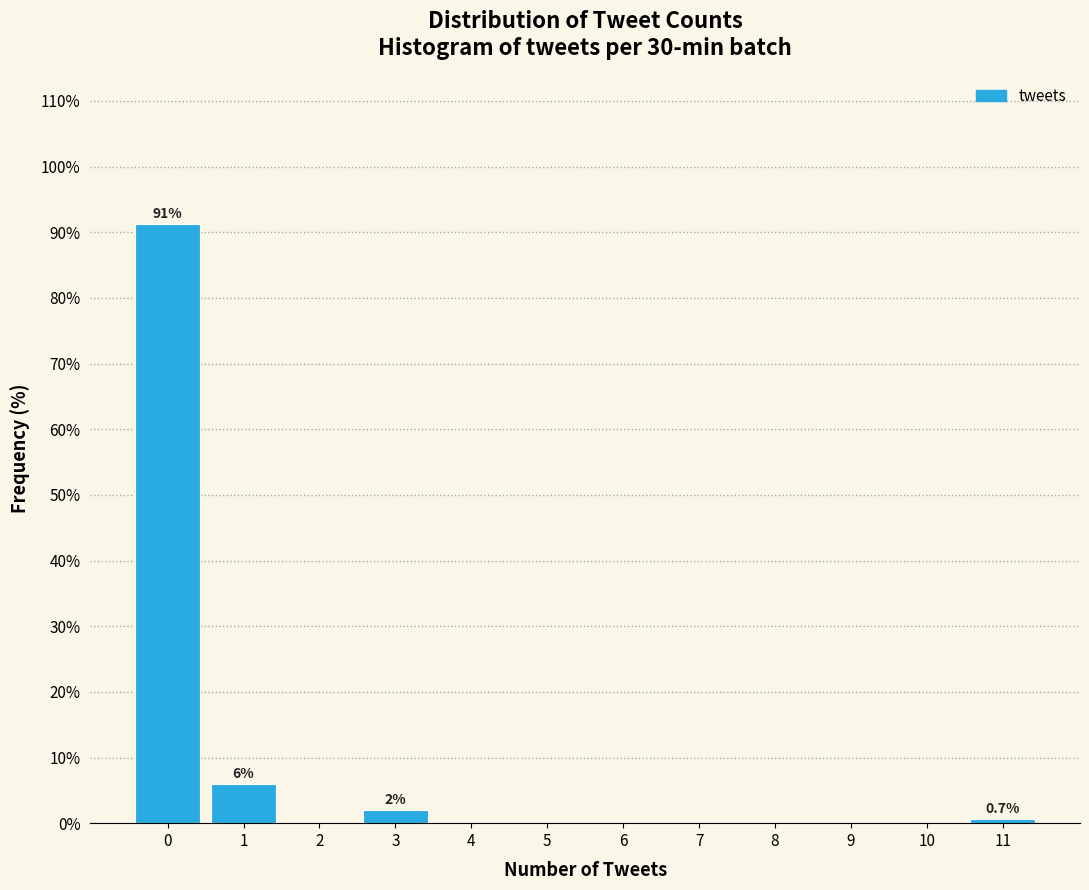

Reading left to right, transcribe all the data shown in this chart.

0=91.3	1=6.0	2=0.0	3=2.0	4=0.0	5=0.0	6=0.0	7=0.0	8=0.0	9=0.0	10=0.0	11=0.7